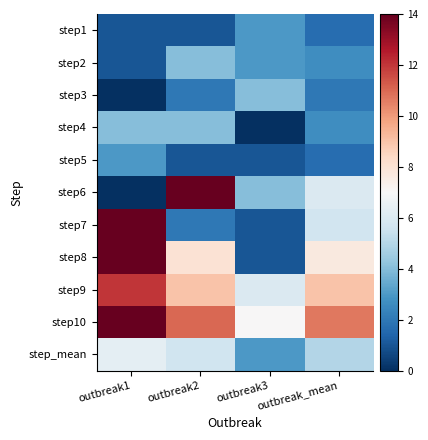

Between outbreak2 and outbreak_mean, which series saw the biggest shift?

step6